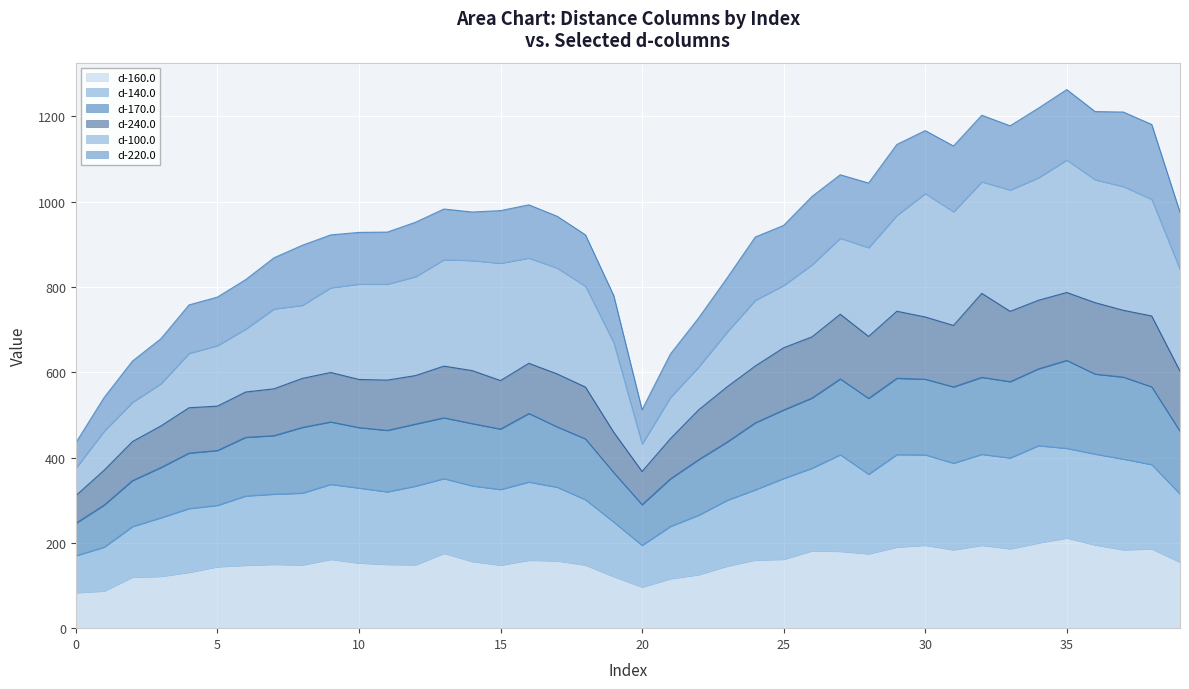

What is the minimum value for d-160.0?

83.2